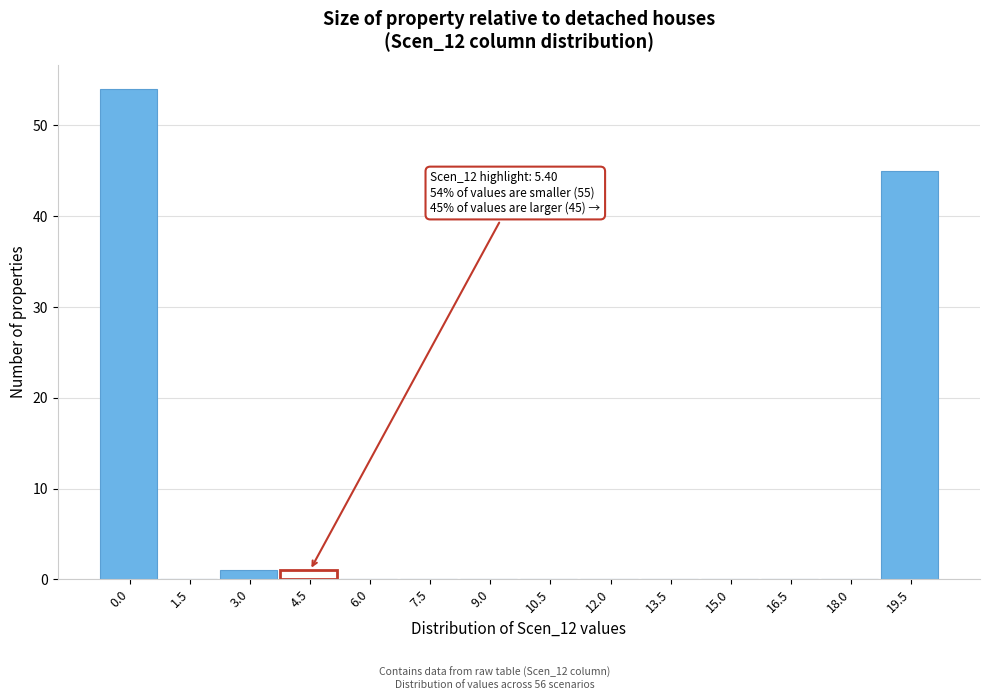

Reading left to right, what are all the values shown in this chart?

0.0=54	1.5=0	3.0=1	4.5=1	6.0=0	7.5=0	9.0=0	10.5=0	12.0=0	13.5=0	15.0=0	16.5=0	18.0=0	19.5=45